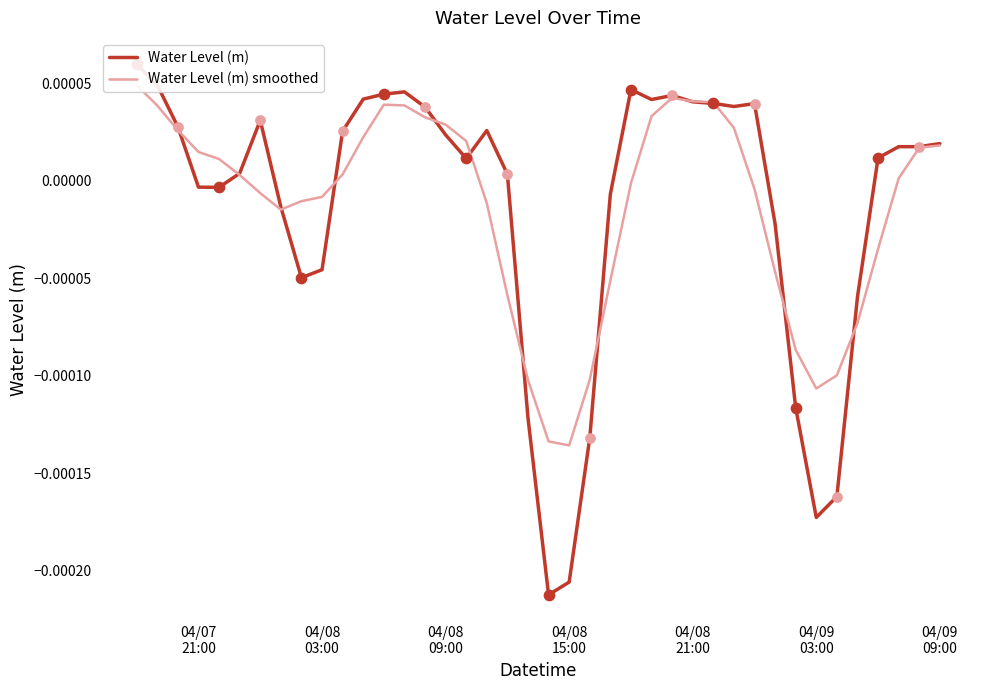

Which series reaches the maximum Y coordinate?

Water Level (m)